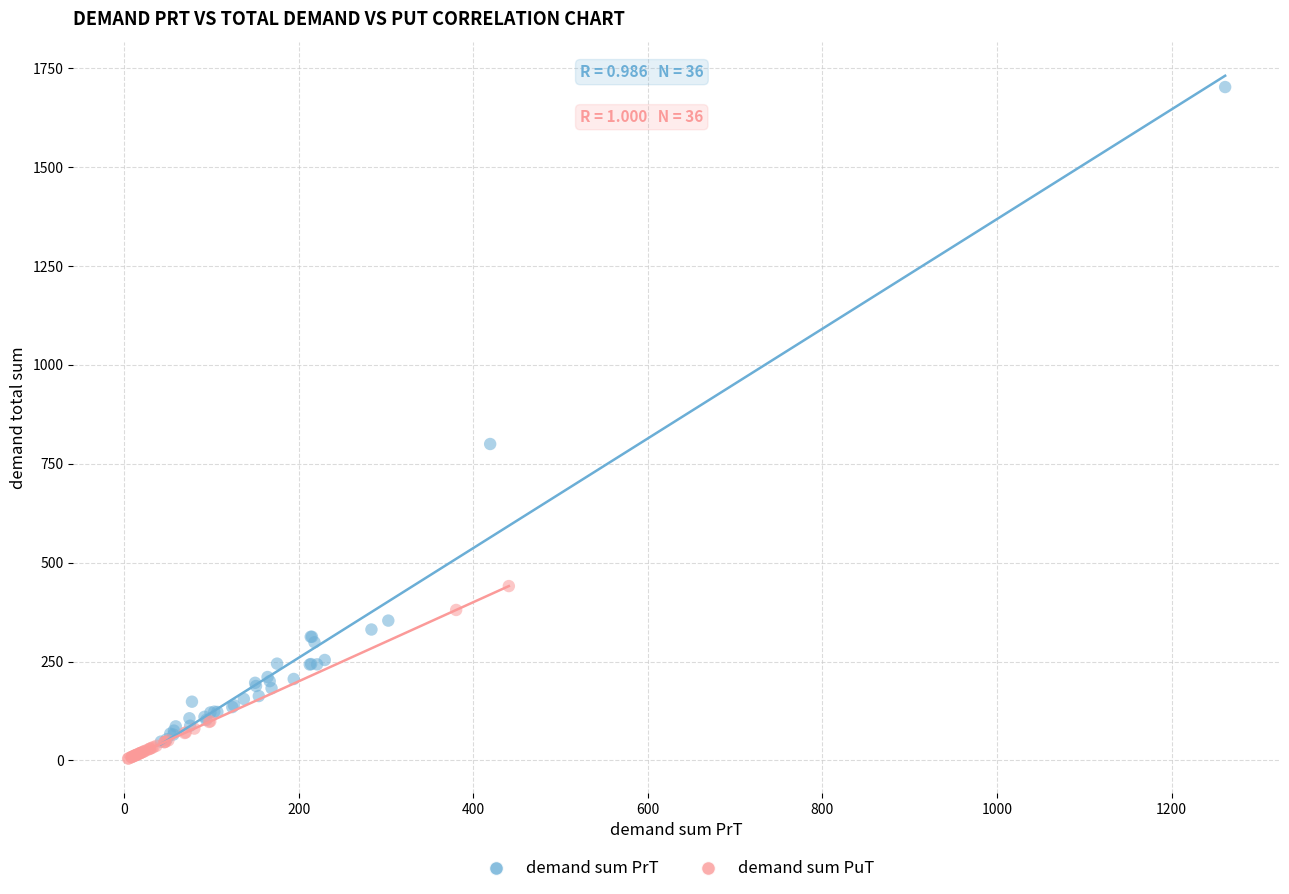

Which series contains the highest Y value?

demand sum PrT